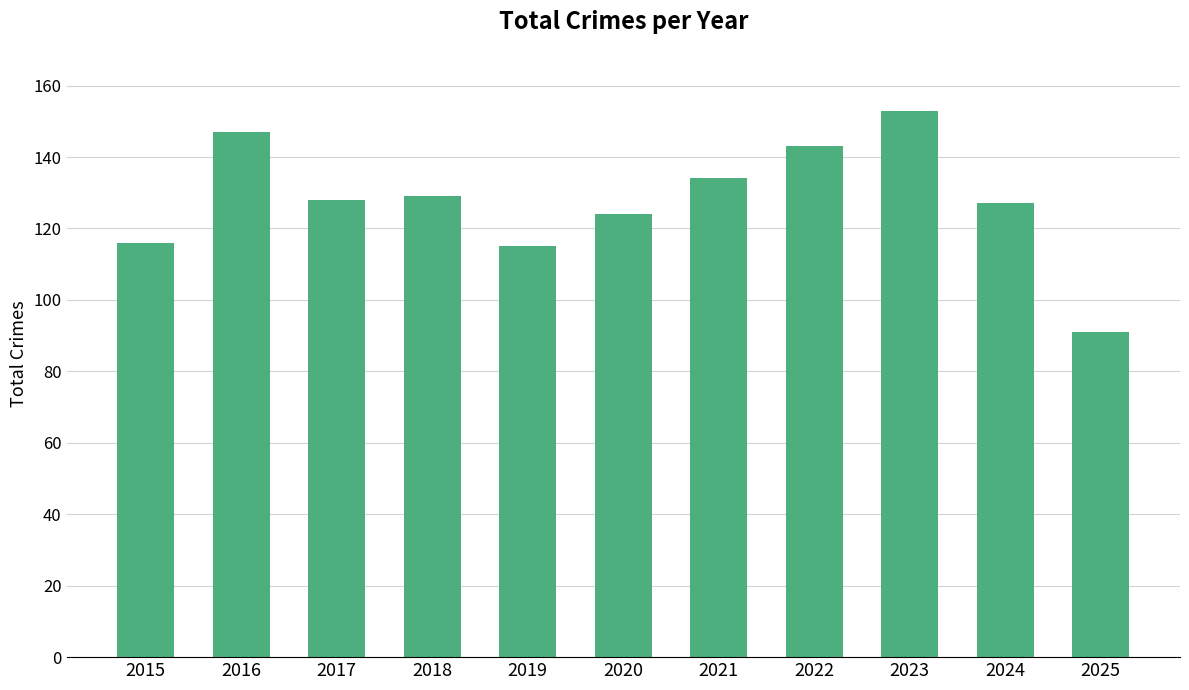

What is the sum of all values?

1407